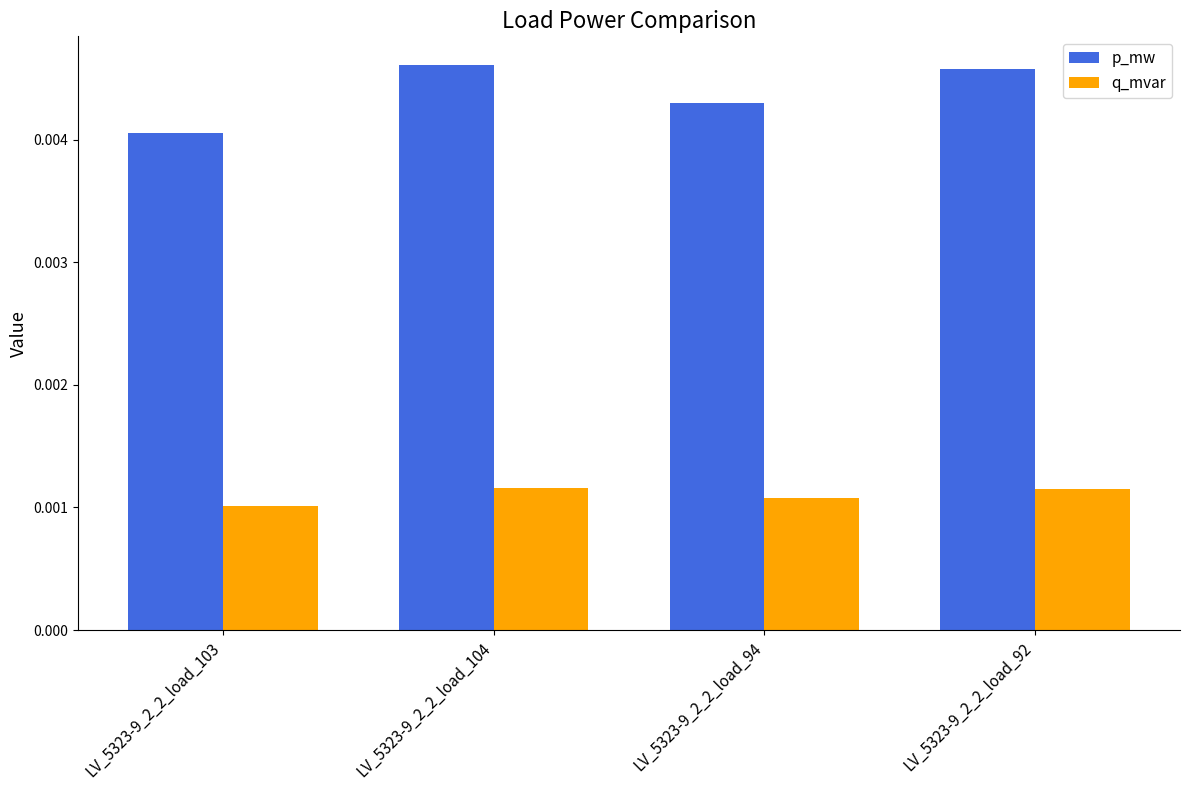

List the series in order of their peak value, lowest first.

q_mvar, p_mw